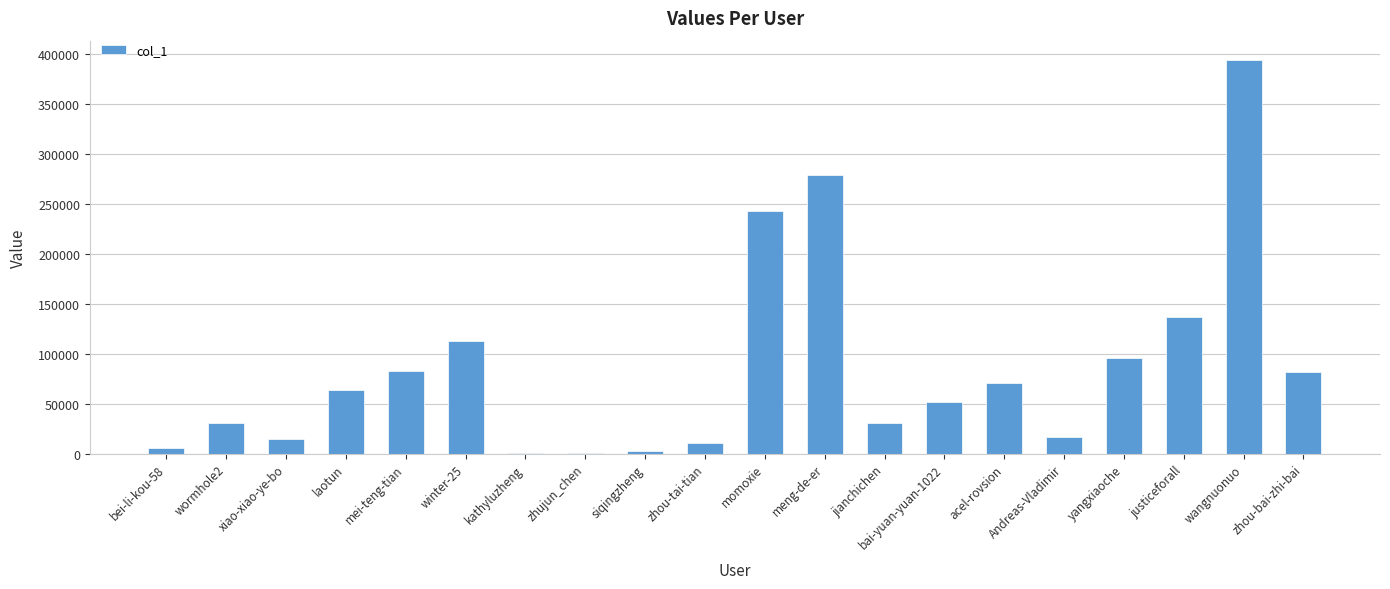

What is the sum of all values?

1720455